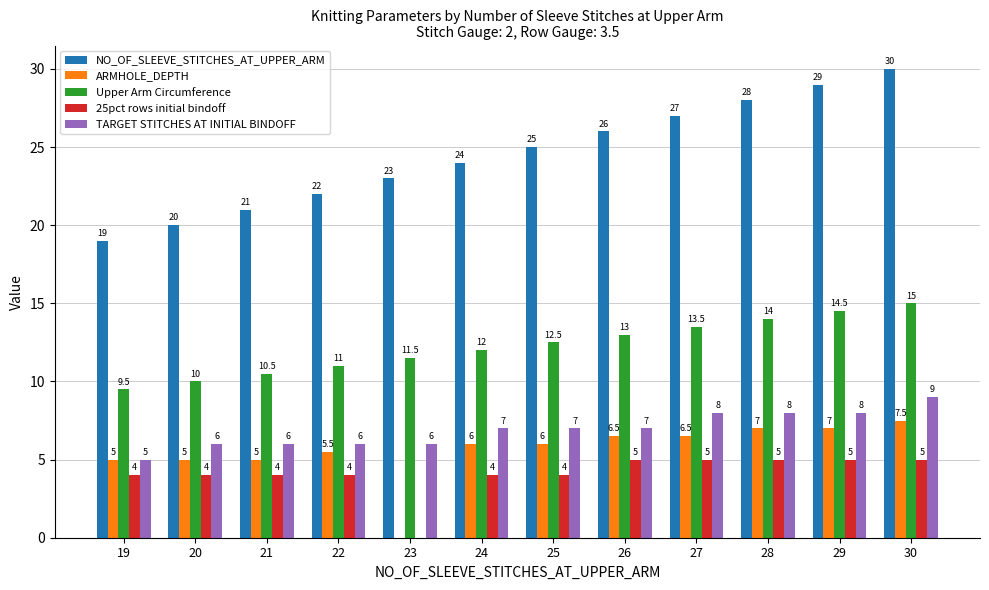

What is the highest value of the NO_OF_SLEEVE_STITCHES_AT_UPPER_ARM series?

30.0